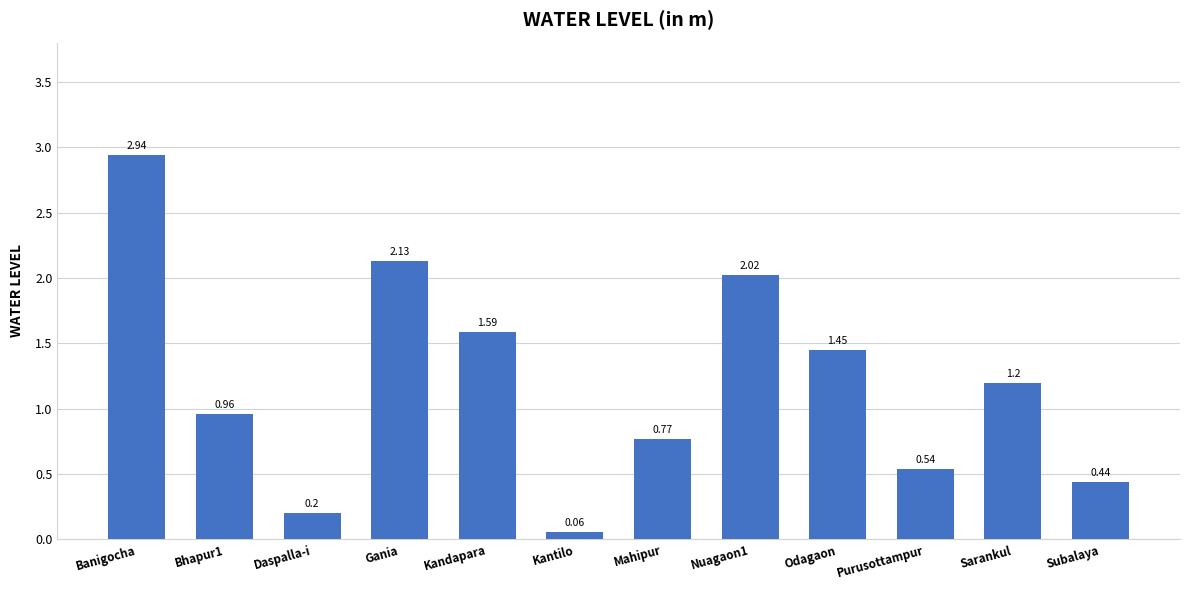

What is the label of the 8th bar from the right?

Kandapara